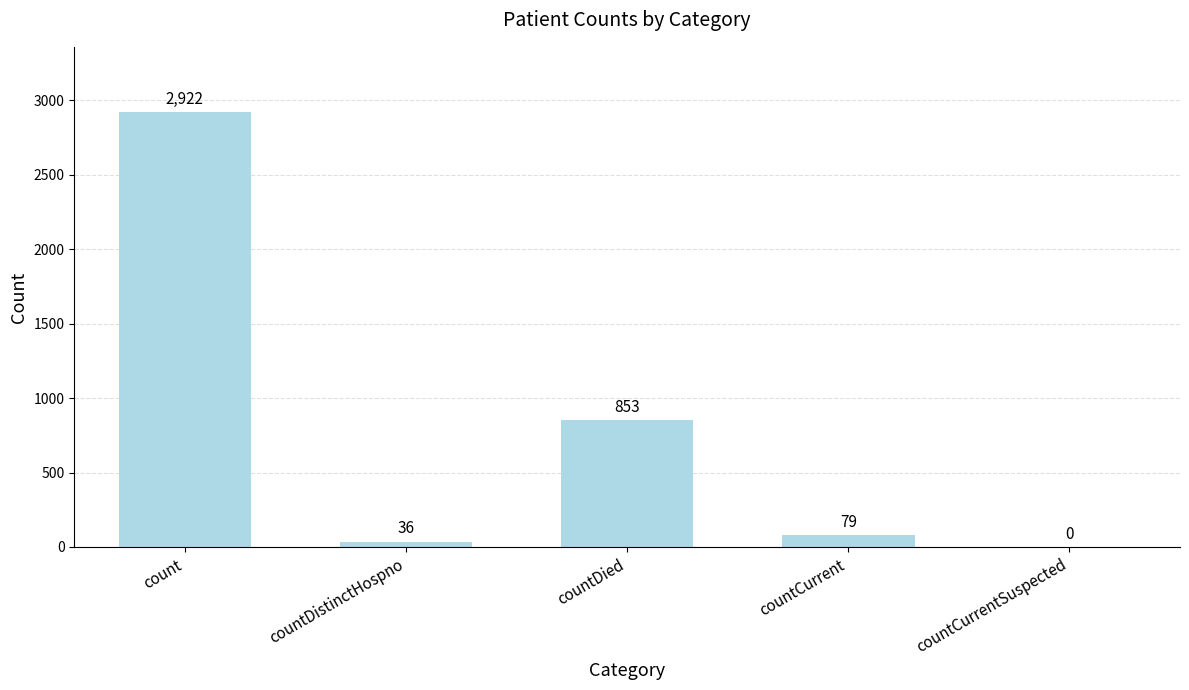

Where does the data first go above 79?

count